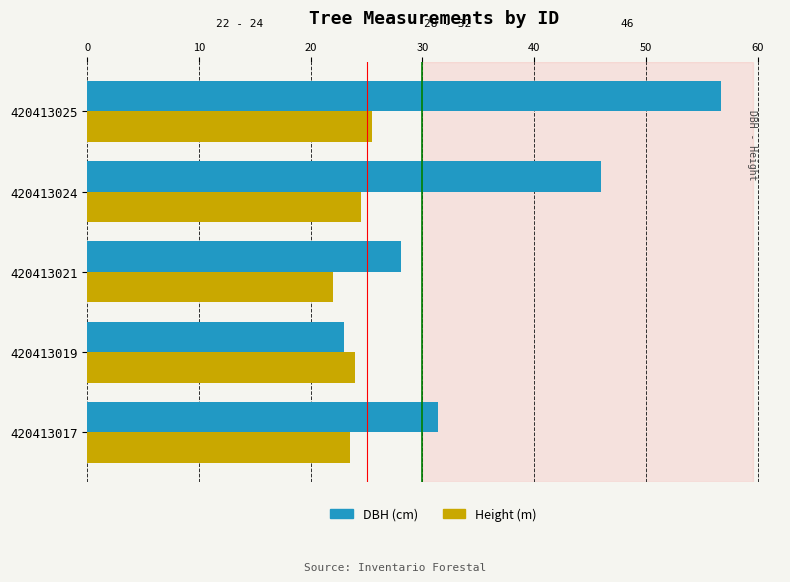

Between 420413017 and 420413024, which series saw the biggest shift?

DBH (cm)